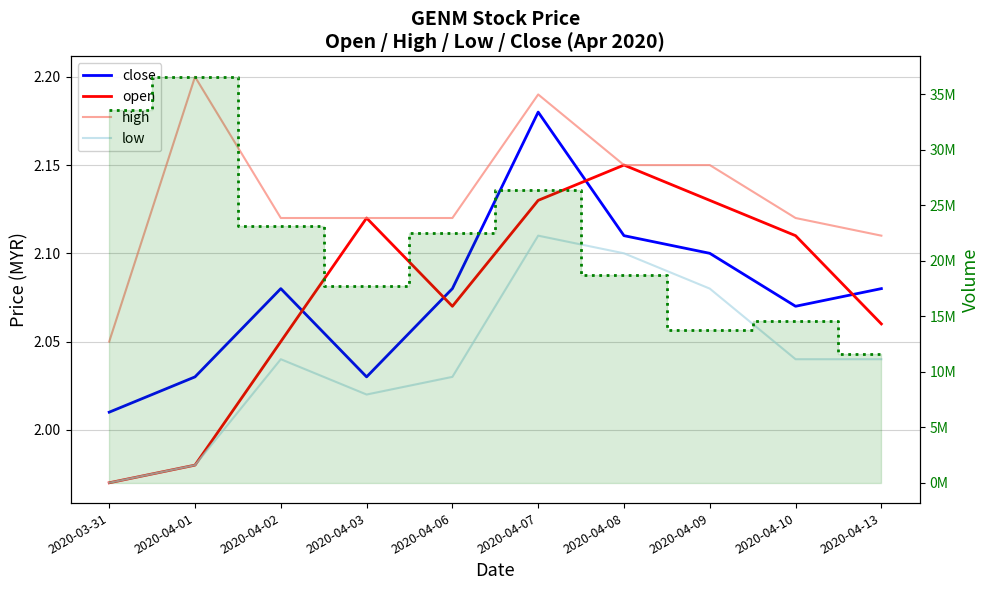

The value of Volume at 2020-04-08 is 7918460.0. True or false?

False